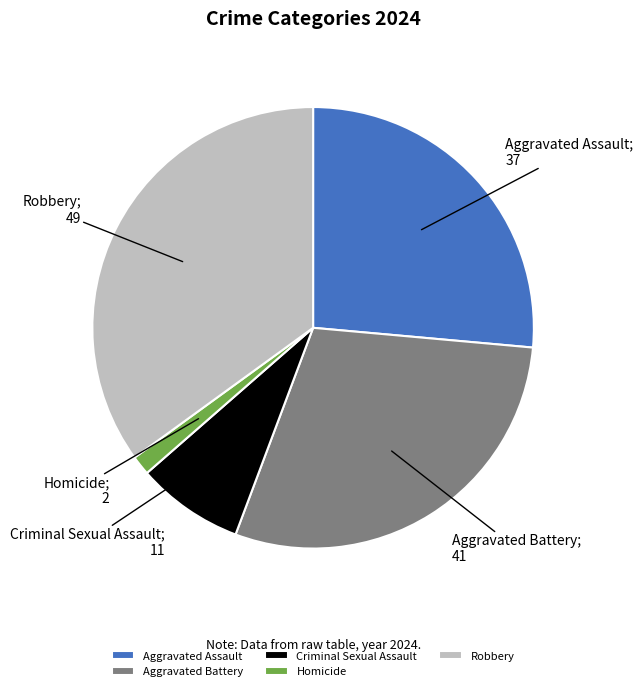

What is the largest slice in the pie chart?

Robbery